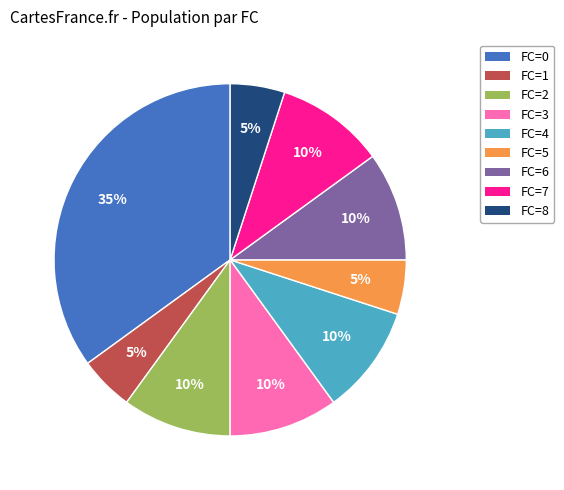

To the nearest percent, what is the difference between the largest and smallest slice percentages?

30%